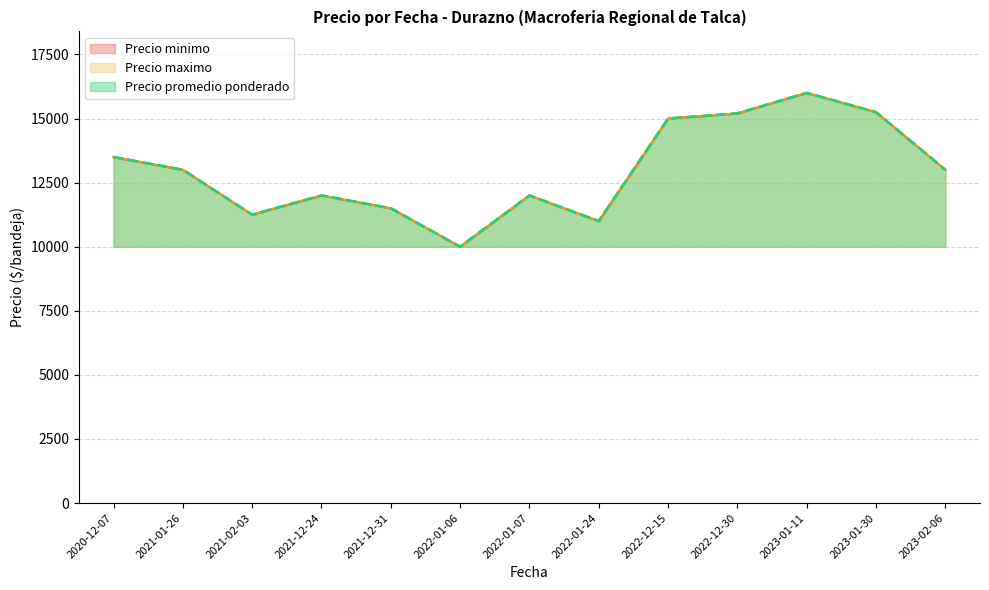

What are all the series names shown in the legend?

Precio minimo, Precio maximo, Precio promedio ponderado